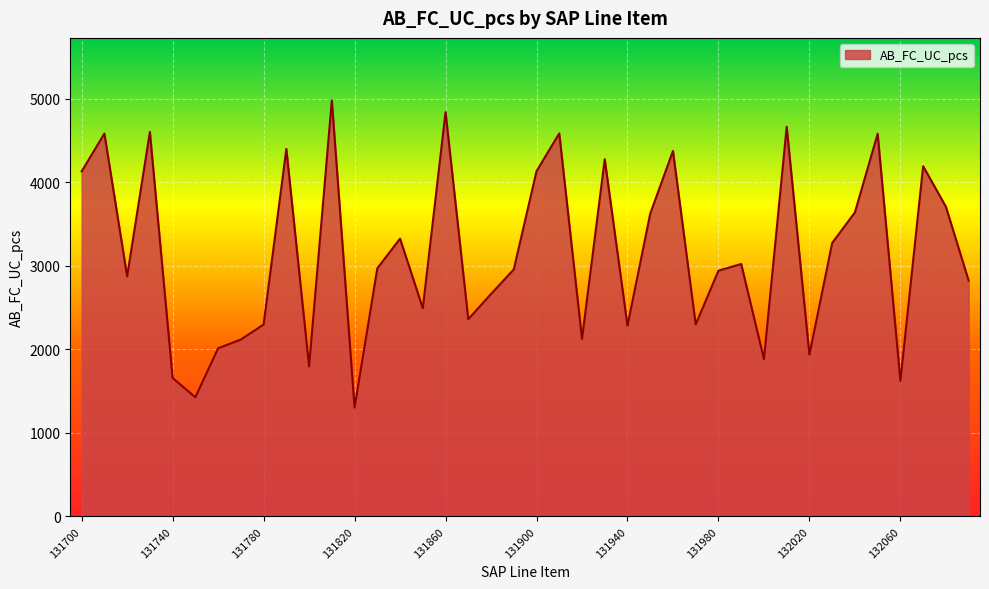

What is the difference between the maximum and minimum values?

3679